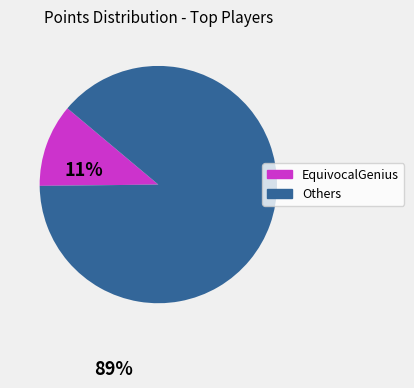

Does any single category account for the majority?

Yes